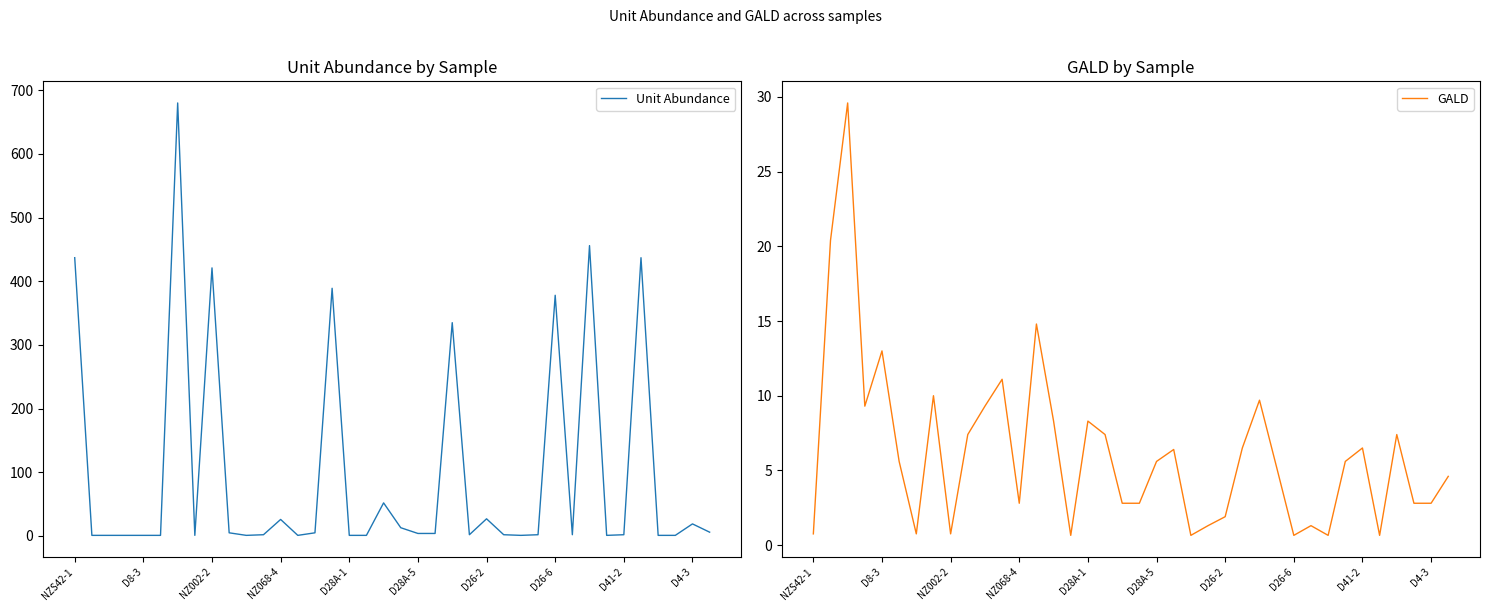

At how many categories does at least one series exceed 220?

8